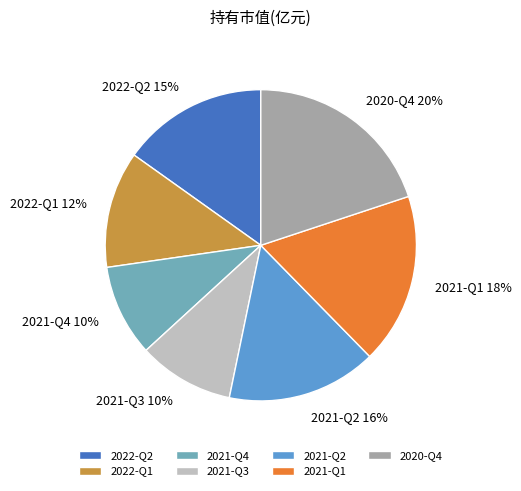

Is it true that 2021-Q4 is 10% of the pie?

True